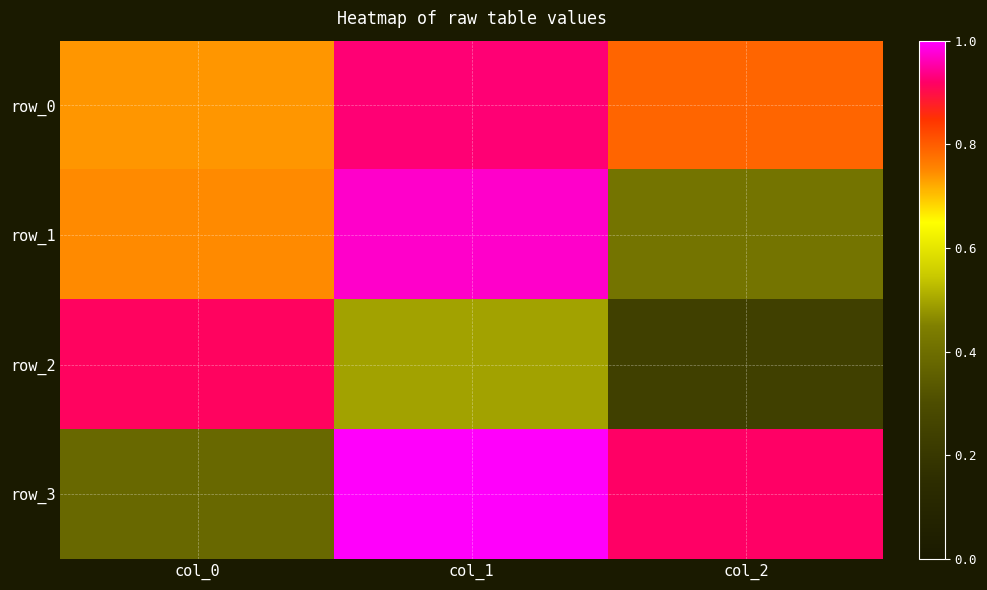

Reading left to right, extract all data points from this chart.

row_0: 0.7	0.9	0.8
row_1: 0.7	1.0	0.4
row_2: 0.9	0.5	0.2
row_3: 0.4	1.0	0.9